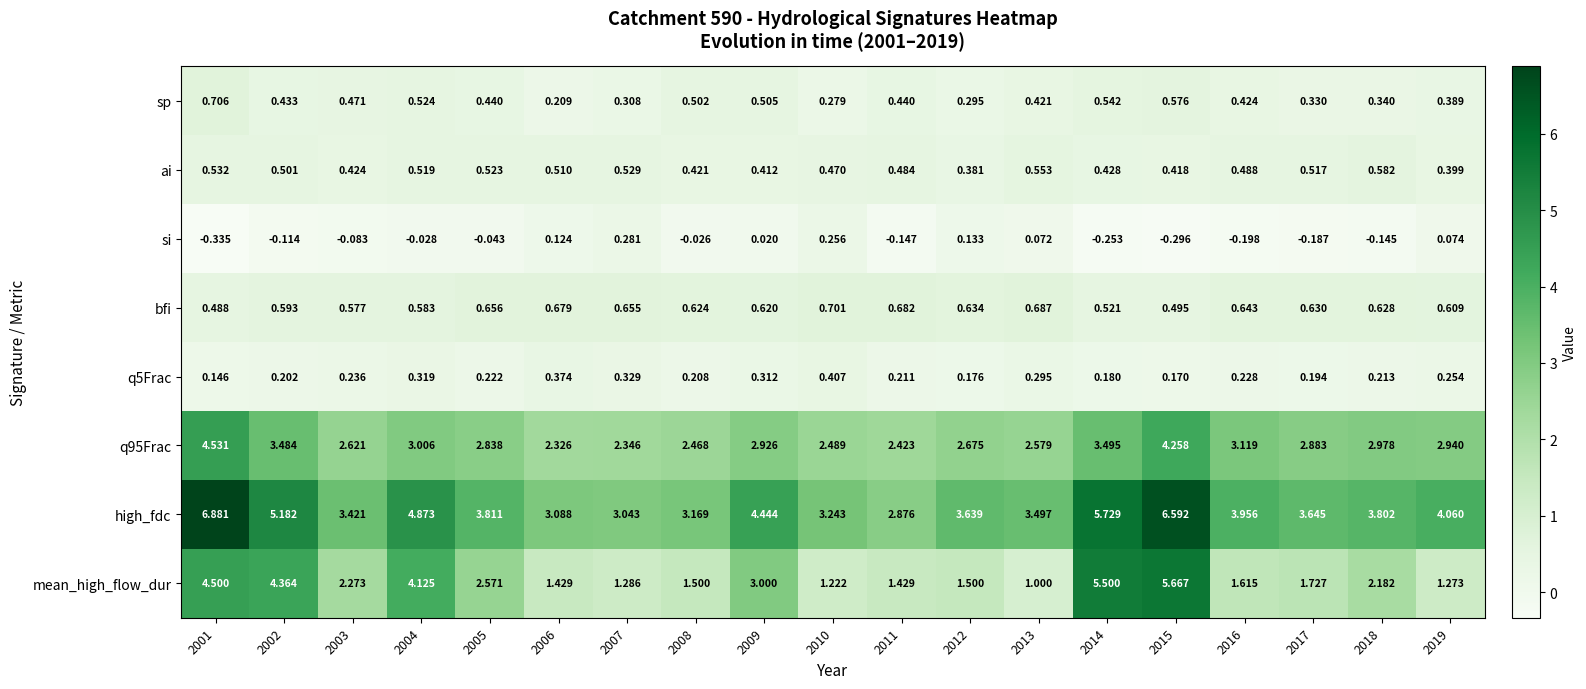

Which series changed the most between 2011 and 2015?

mean_high_flow_dur